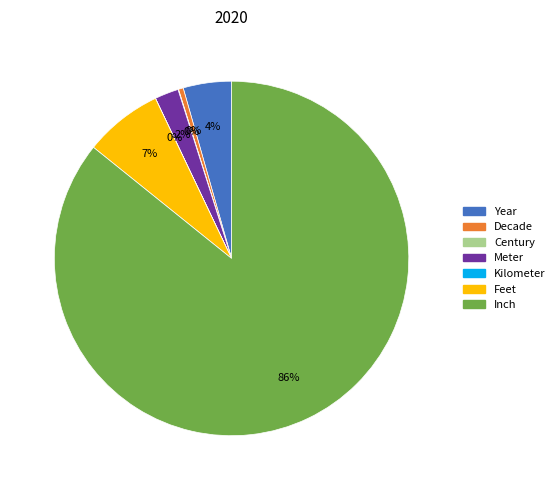

Between Year and Decade, which is larger?

Year